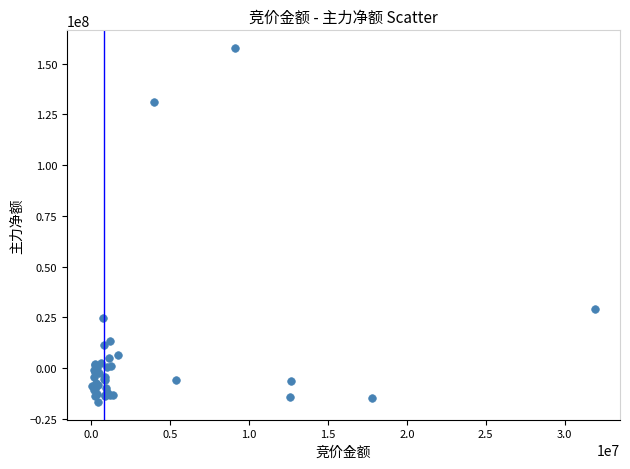

What Y value in the scatter plot is closest to 70486424?

29044757